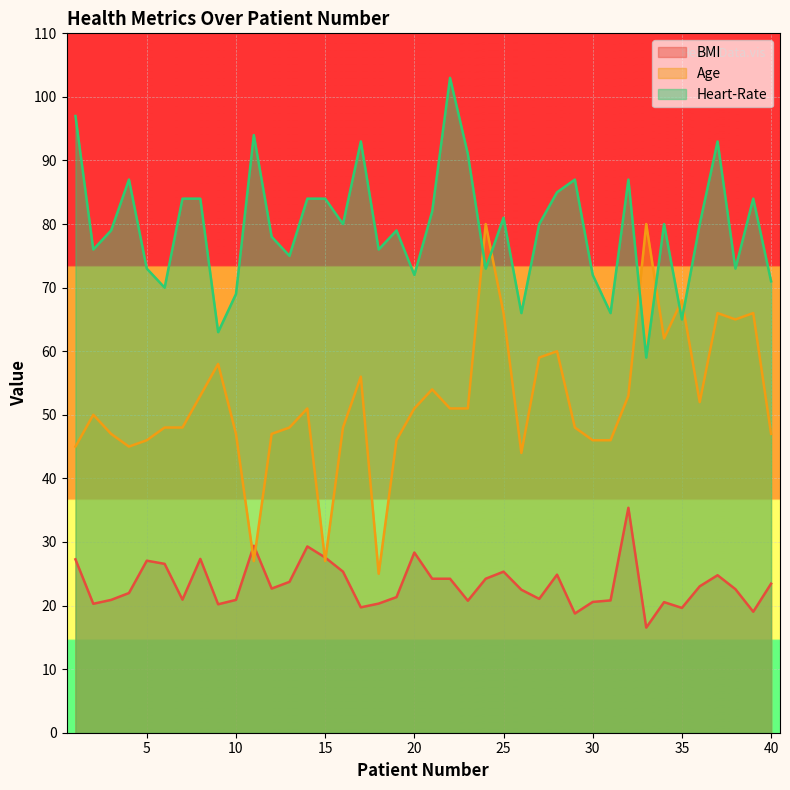

How many lines are shown in the chart?

3